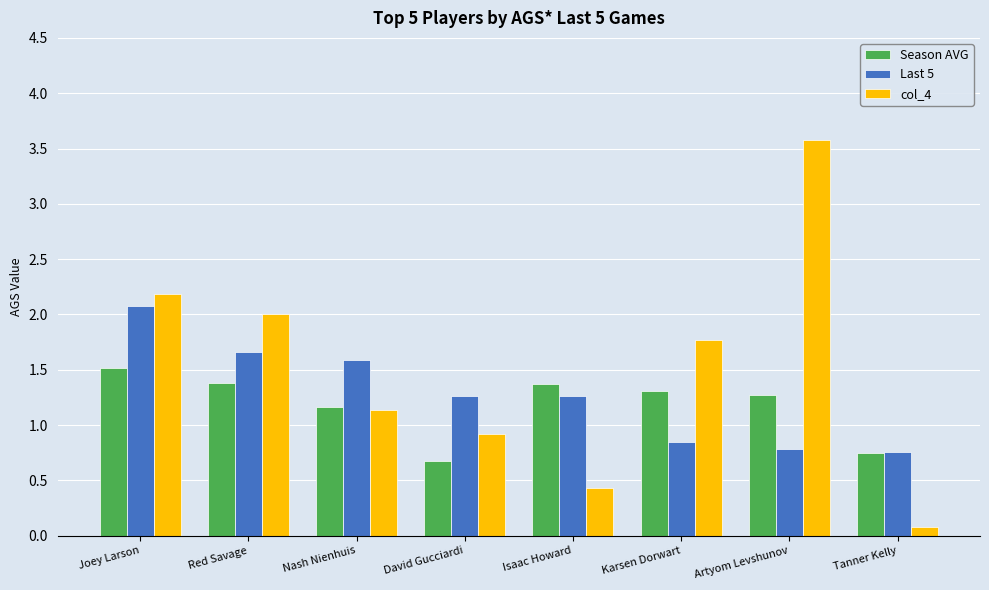

Count the Last 5 values in the range 0 to 1.

3